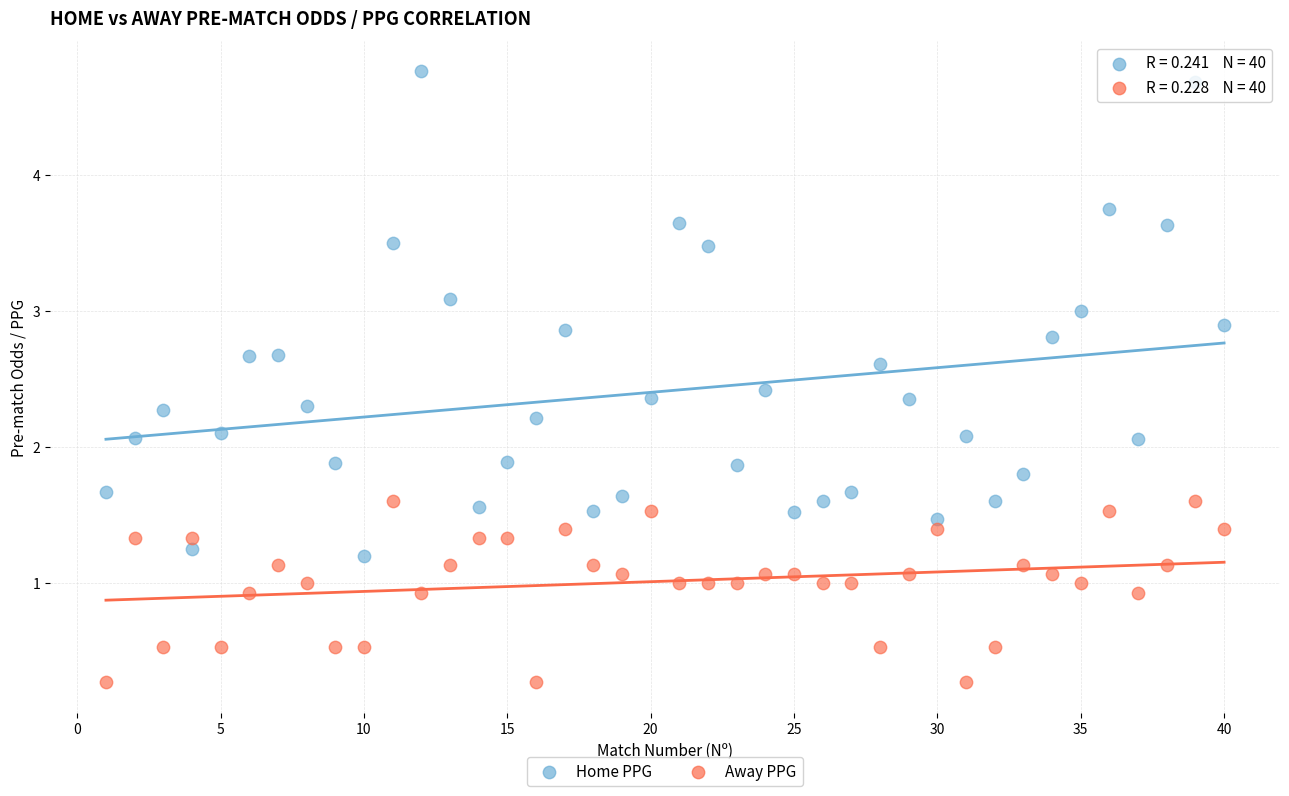

Across all data points, what is the range of X values (max minus min)?

39.0